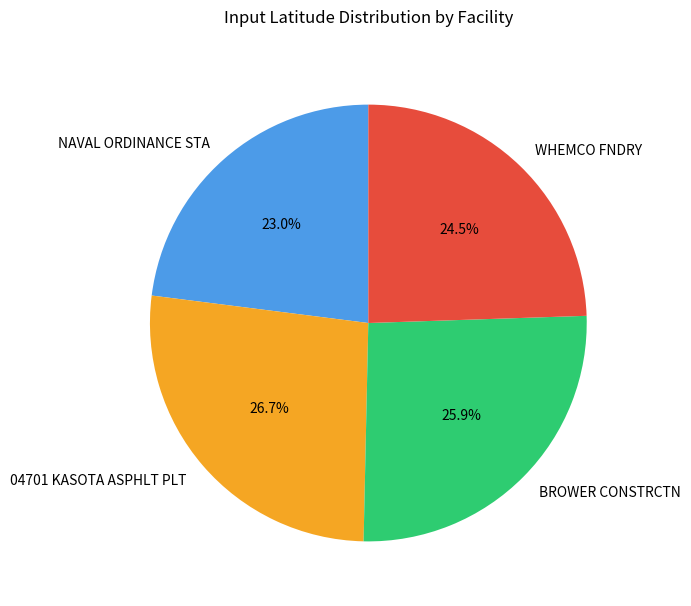

Count the number of slices in the pie.

4